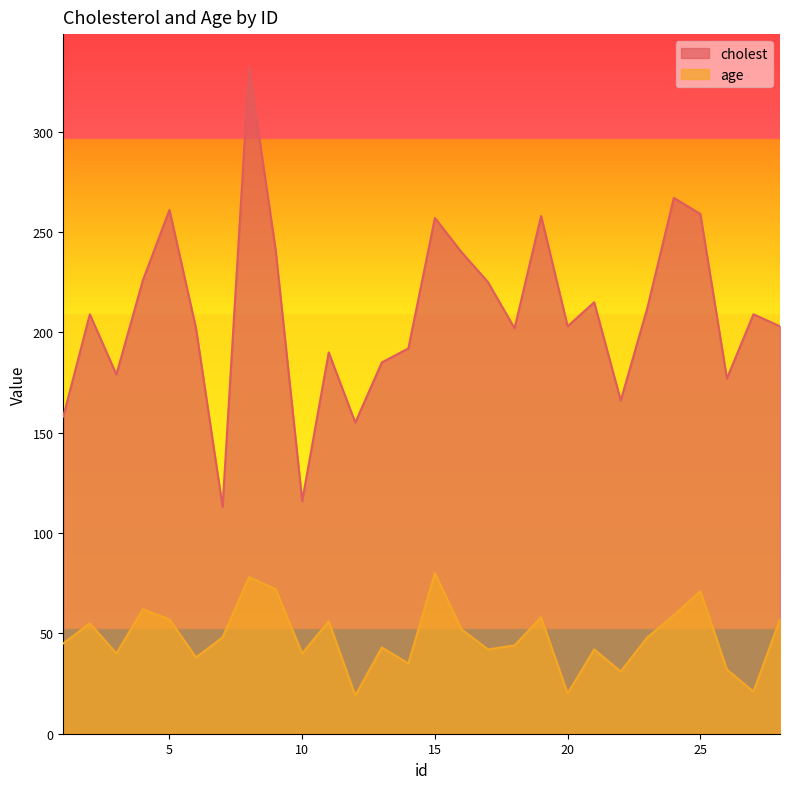

How many lines are shown in the chart?

2